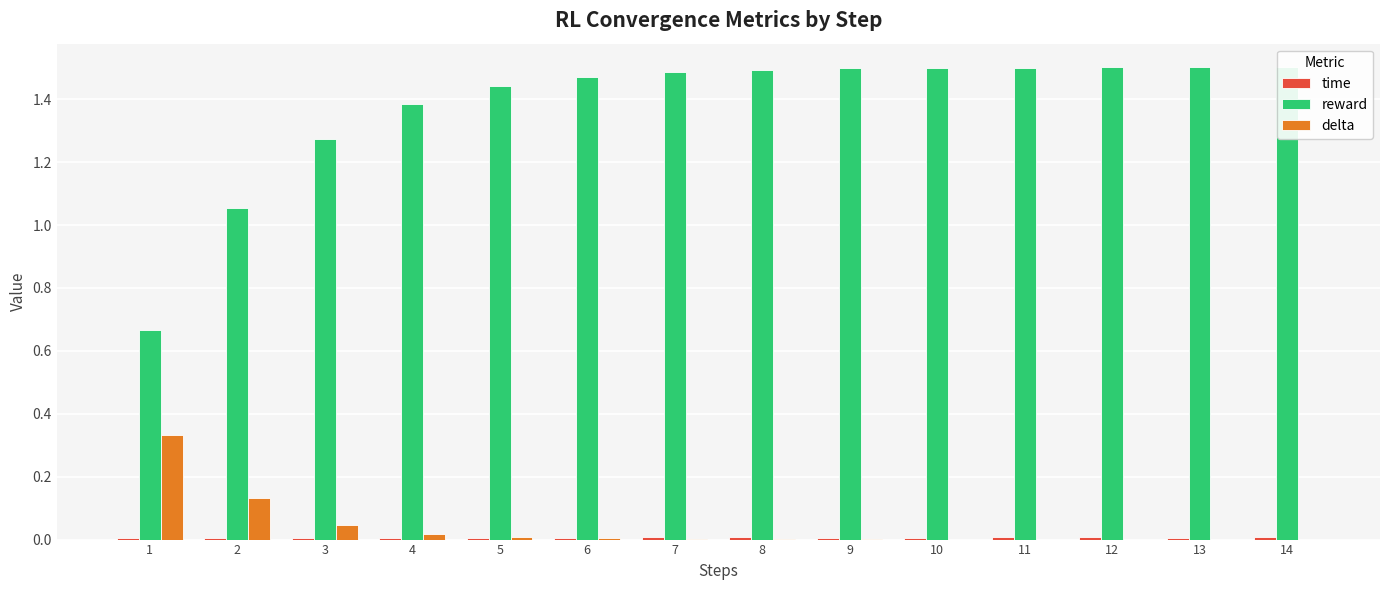

What are all the series names shown in the legend?

time, reward, delta